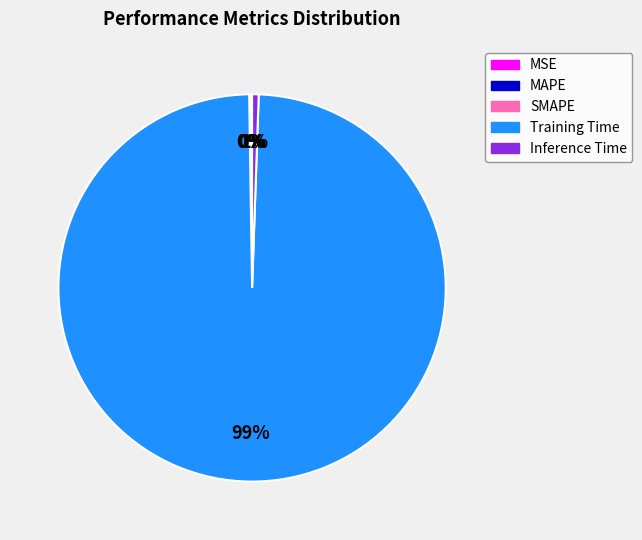

Is it true that Training Time is 92% of the pie?

False